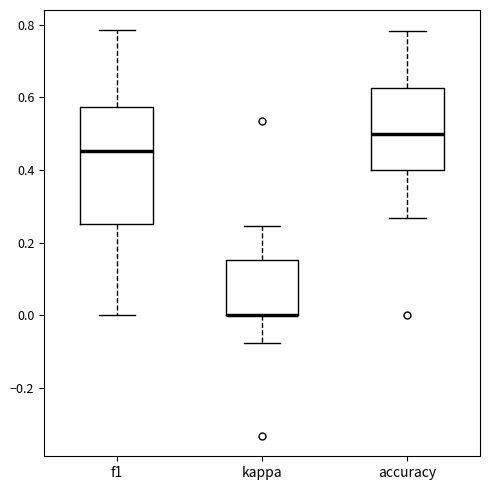

Comparing the boxes themselves (not the whiskers), which one is the tallest?

f1